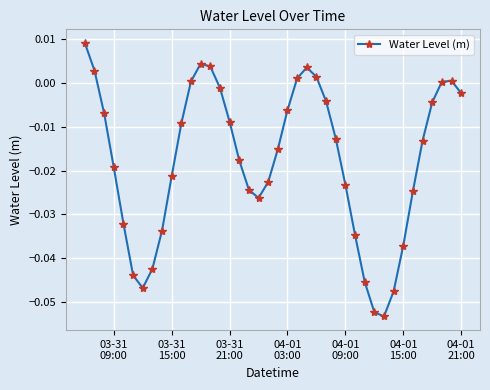

How many lines are shown in the chart?

1